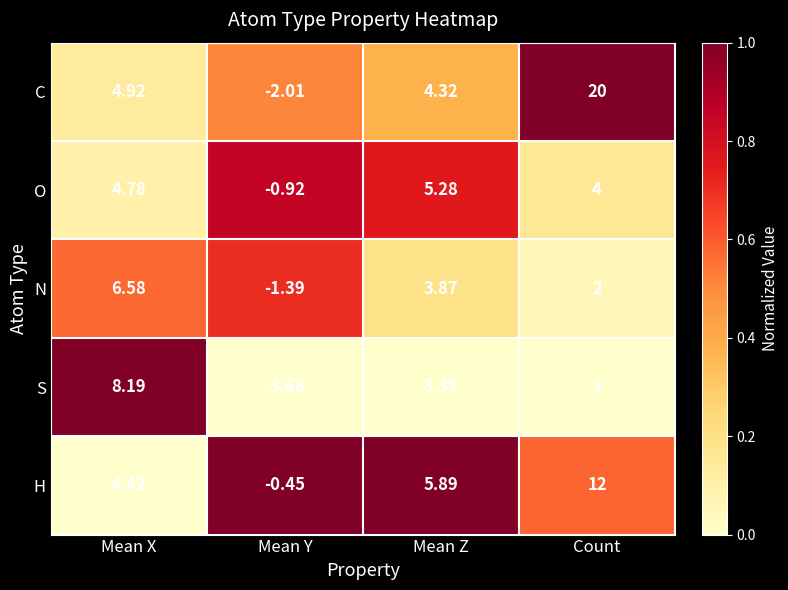

What is the difference between the highest and lowest values at Mean X?

3.8